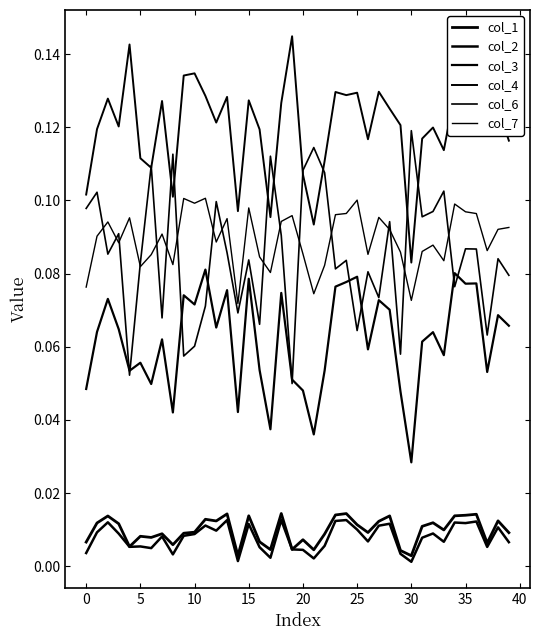

Does the chart display data point markers on the line(s)?

No